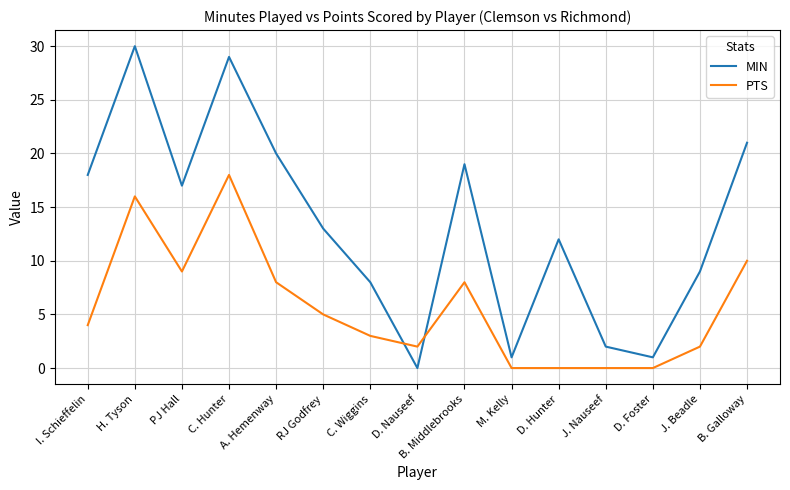

What position from the right is M. Kelly?

6